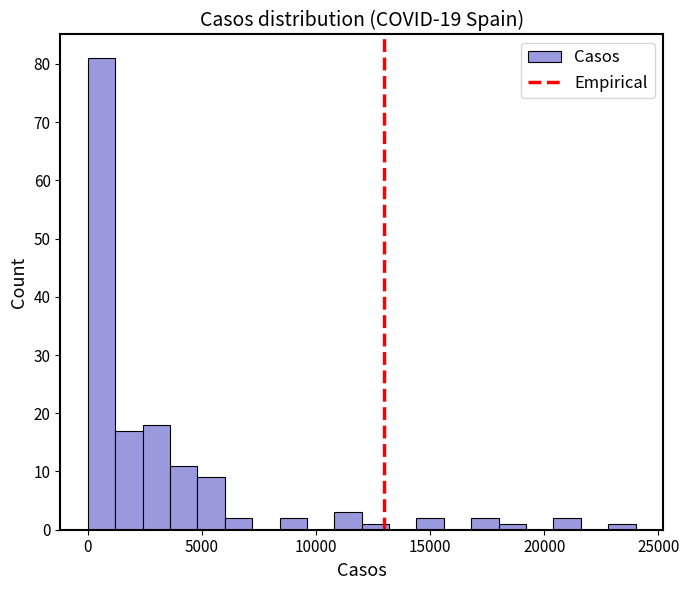

Read against the x-axis, roughly where is the centre of the tallest bar?

500